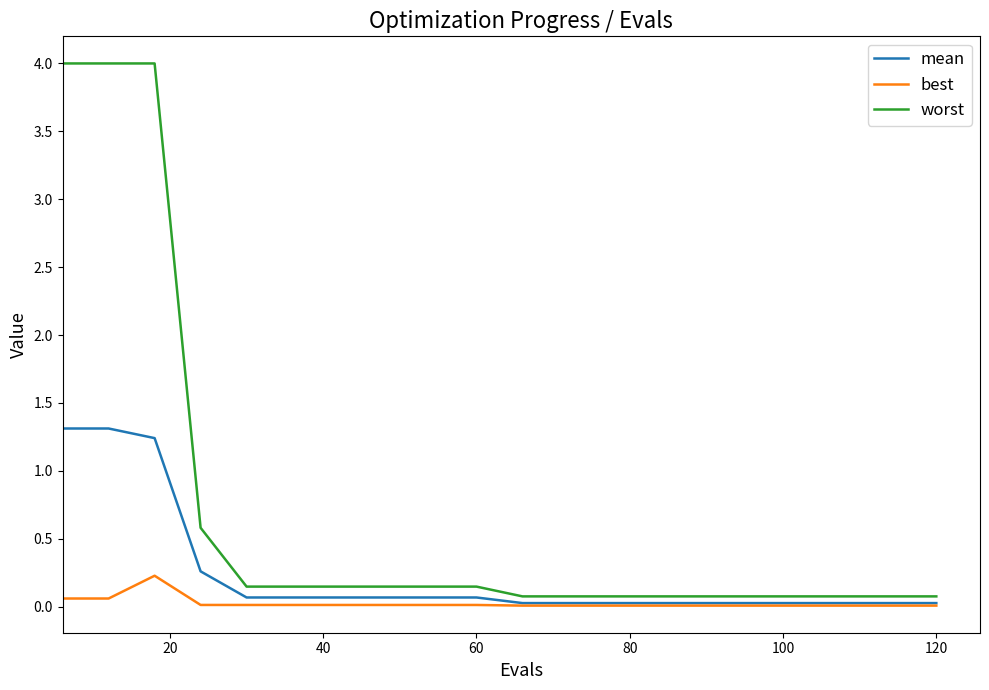

Which series has the largest total across all categories?

worst